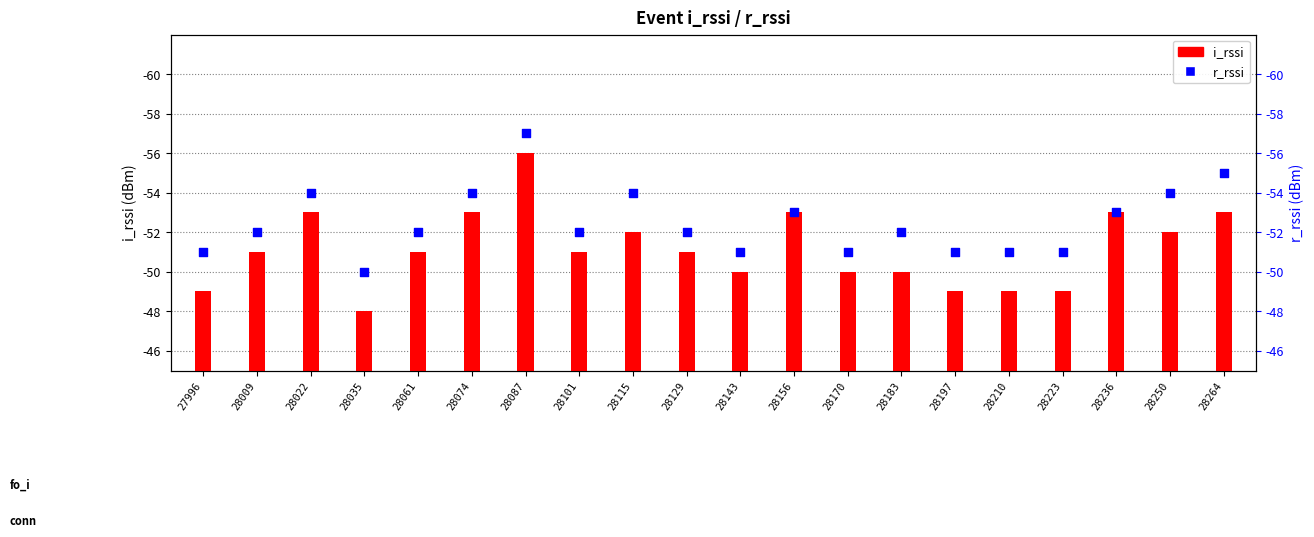

What is the total value across all series at 28087?

113